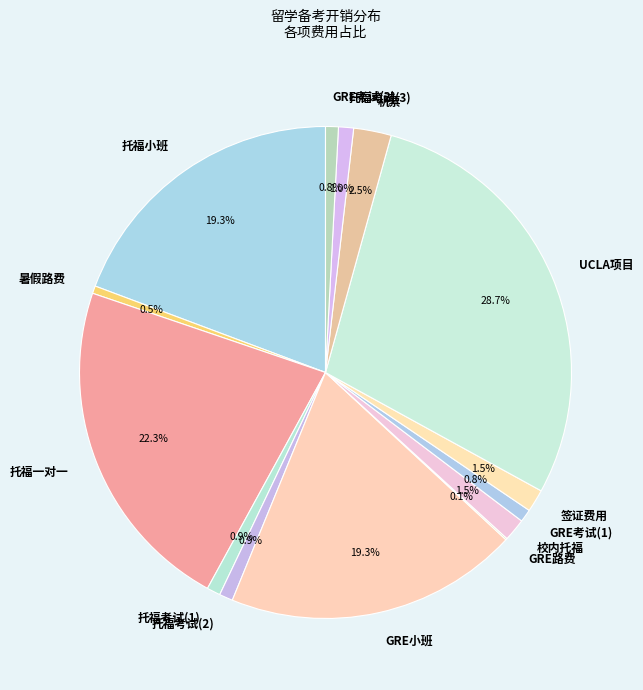

To the nearest percent, what is the combined percentage of GRE考试(1) and 签证费用?

2%